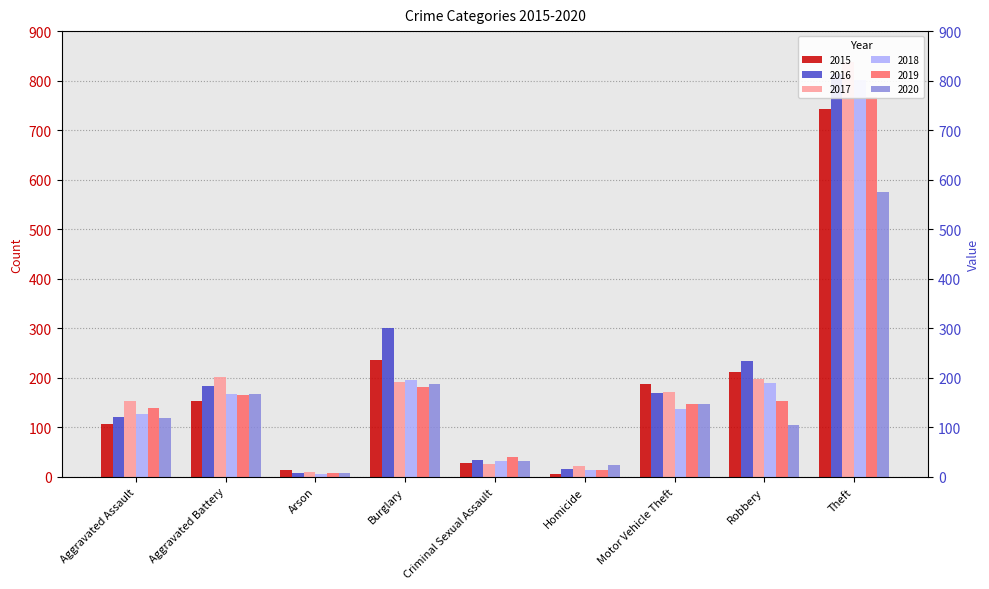

Where does the 2015 series first go above 154?

Burglary